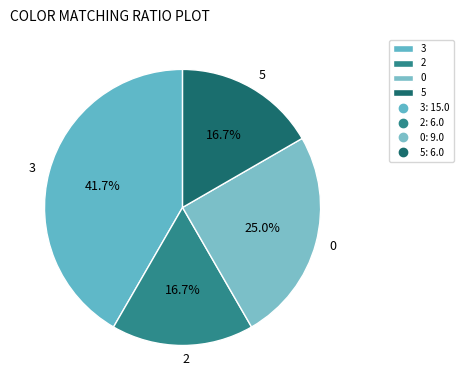

Is there a majority slice in this chart?

No